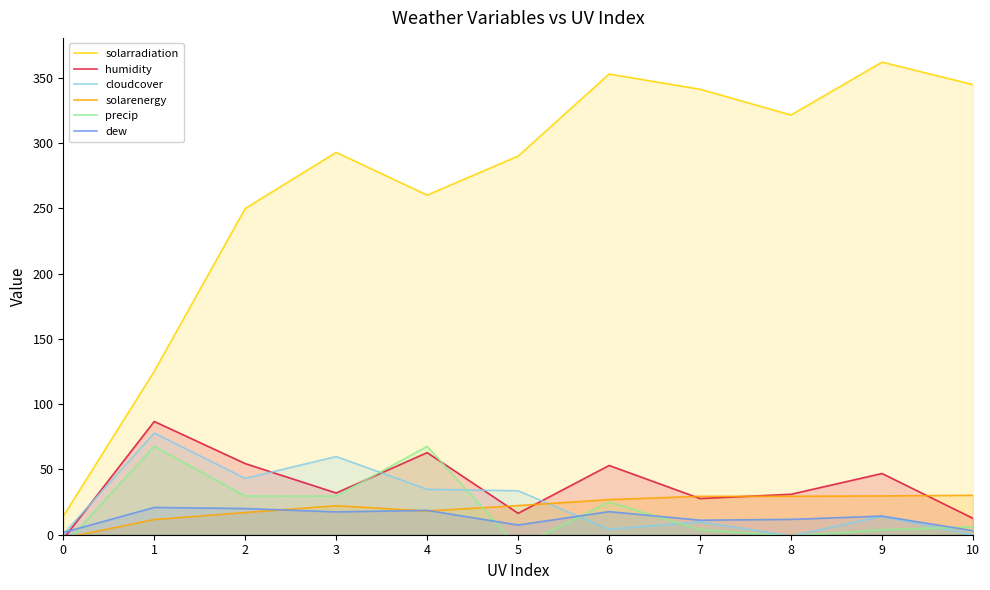

Is it true that cloudcover equals -1.6 at 8?

False